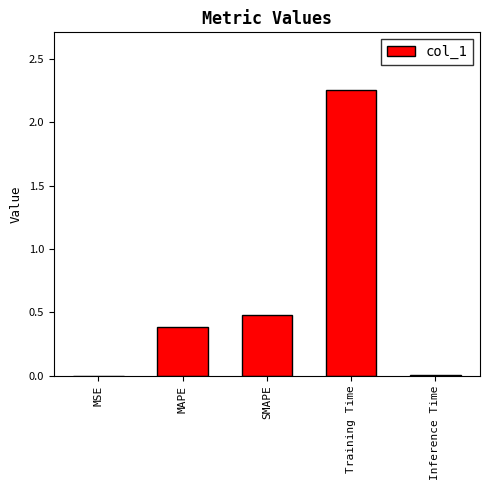

Which label corresponds to the largest value in the chart?

Training Time